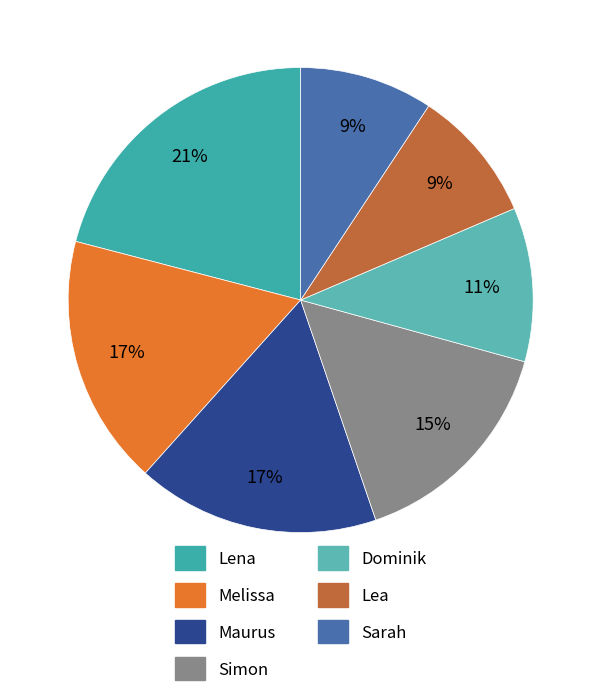

Which slice is the largest?

Lena